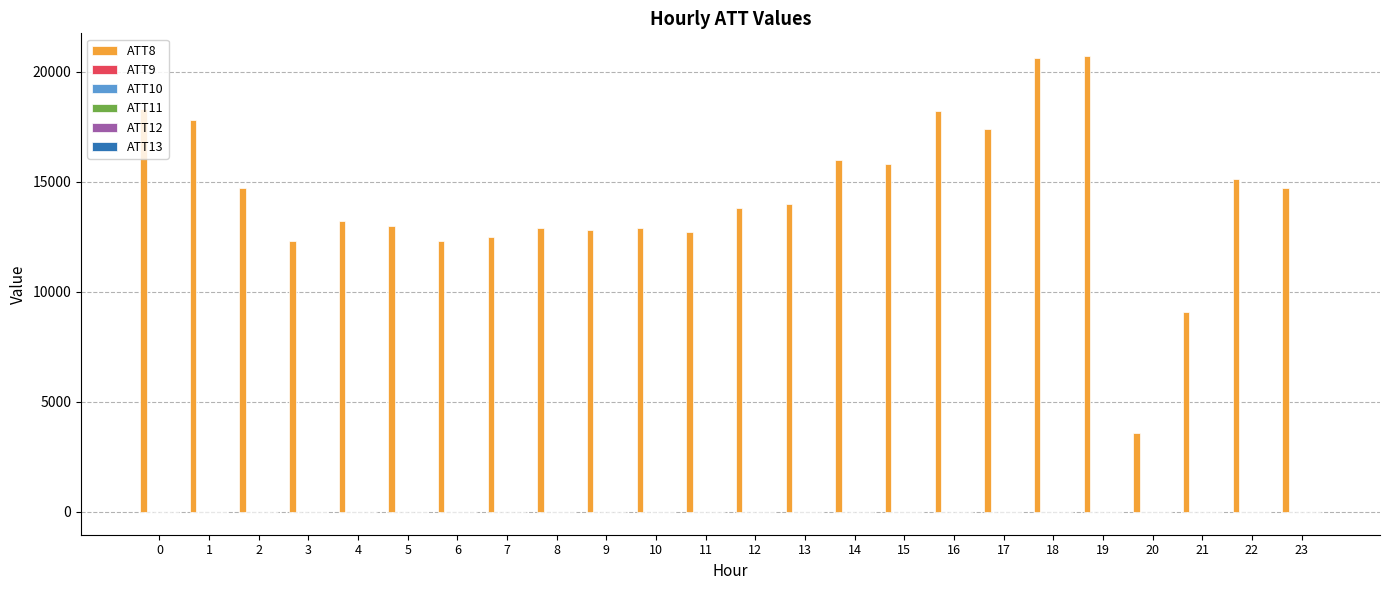

What is the value of the ATT9 bar at the 16th from the left?

4.8